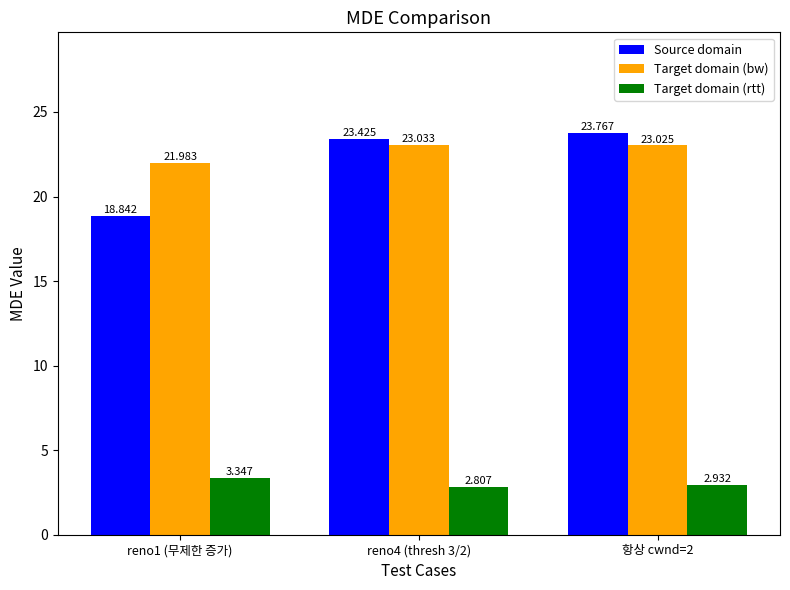

What is the spread (max minus min) of values at 항상 cwnd=2?

20.8